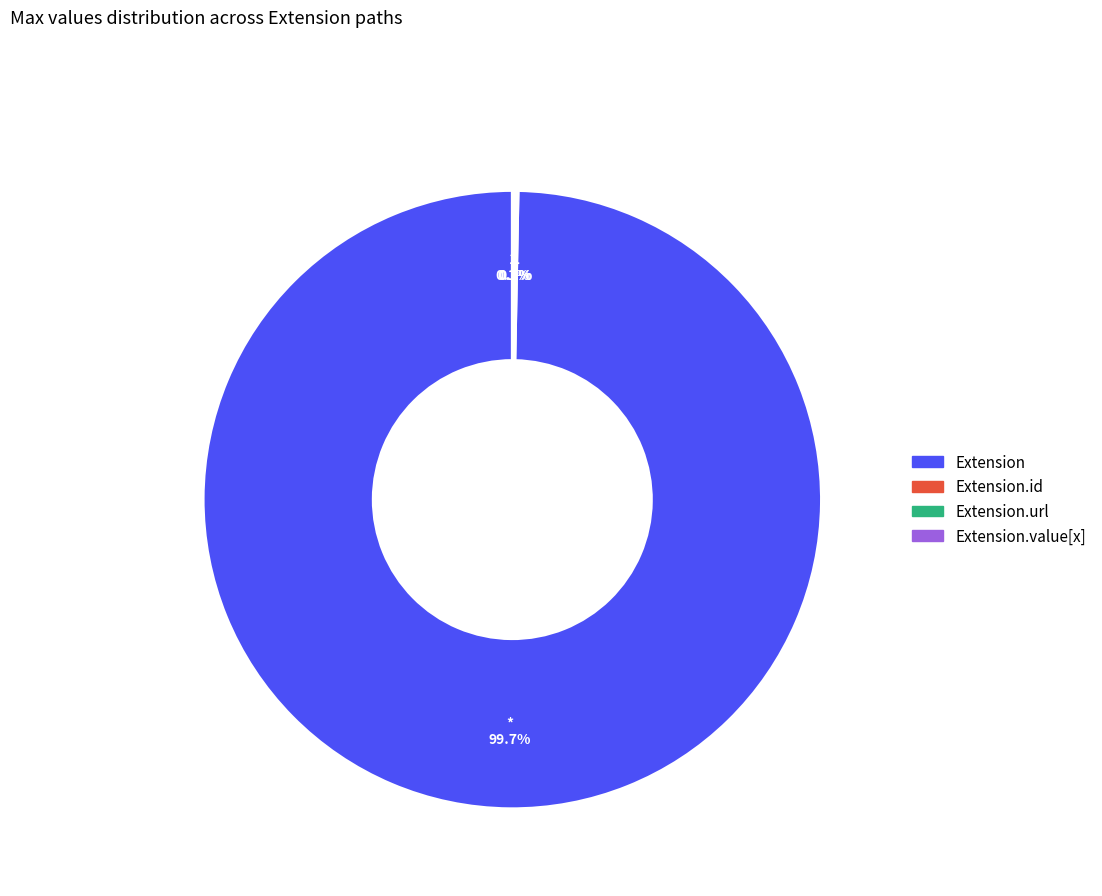

Is there a majority slice in this chart?

Yes